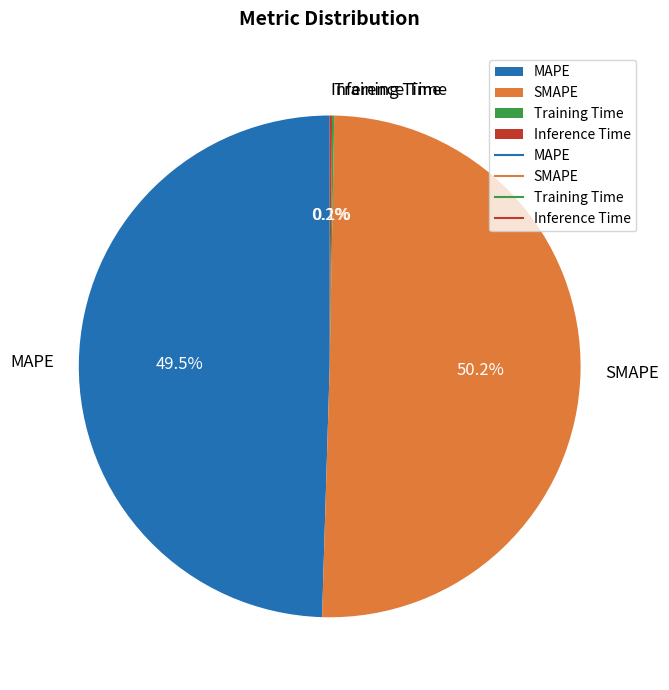

What percentage is the SMAPE slice, to the nearest percent?

50%